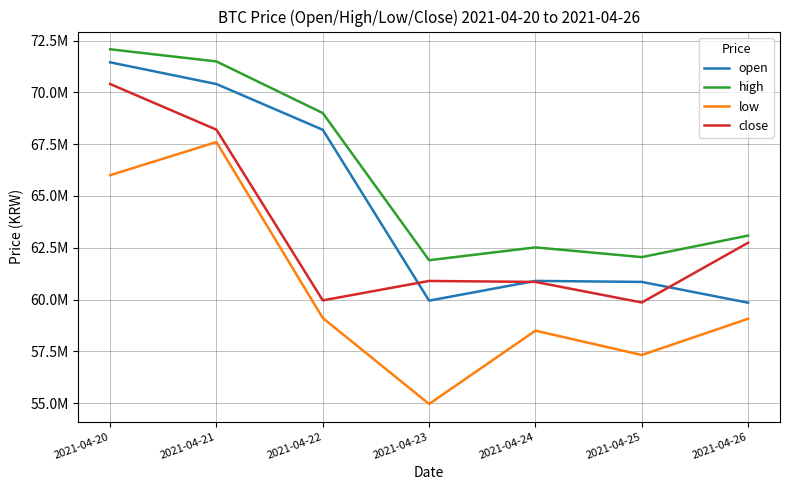

Is it true that open equals 71448000 at 2021-04-20?

True